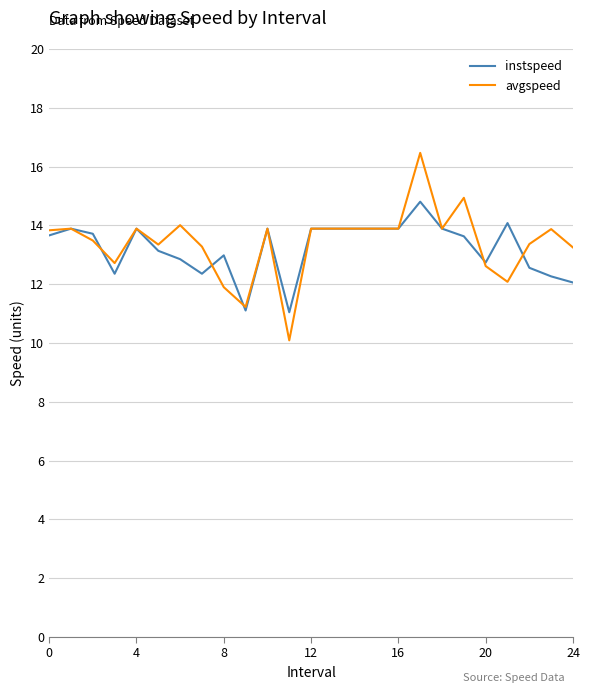

Rank the series by their maximum value, from lowest to highest.

instspeed, avgspeed